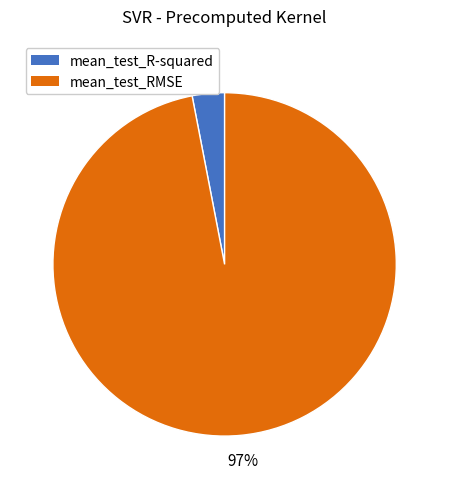

To the nearest percent, what is the combined percentage of mean_test_RMSE and mean_test_R-squared?

100%